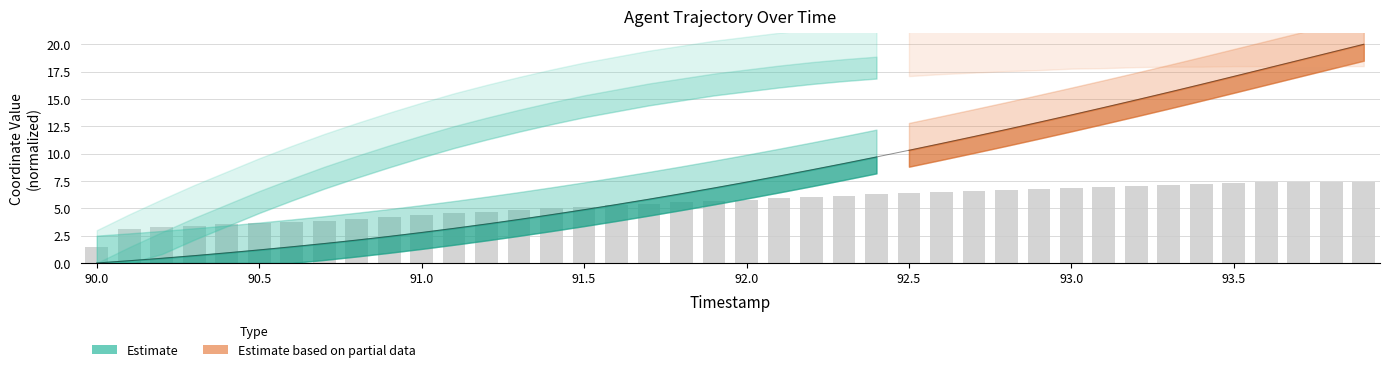

List the labels in order of value, smallest first.

90.0, 90.1, 90.2, 90.3, 90.4, 90.5, 90.6, 90.7, 90.8, 90.9, 91.0, 91.1, 91.2, 91.3, 91.4, 91.5, 91.6, 91.7, 91.8, 91.9, 92.0, 92.1, 92.2, 92.3, 92.4, 92.5, 92.6, 92.7, 92.8, 92.9, 93.0, 93.1, 93.2, 93.3, 93.4, 93.5, 93.6, 93.7, 93.8, 93.9